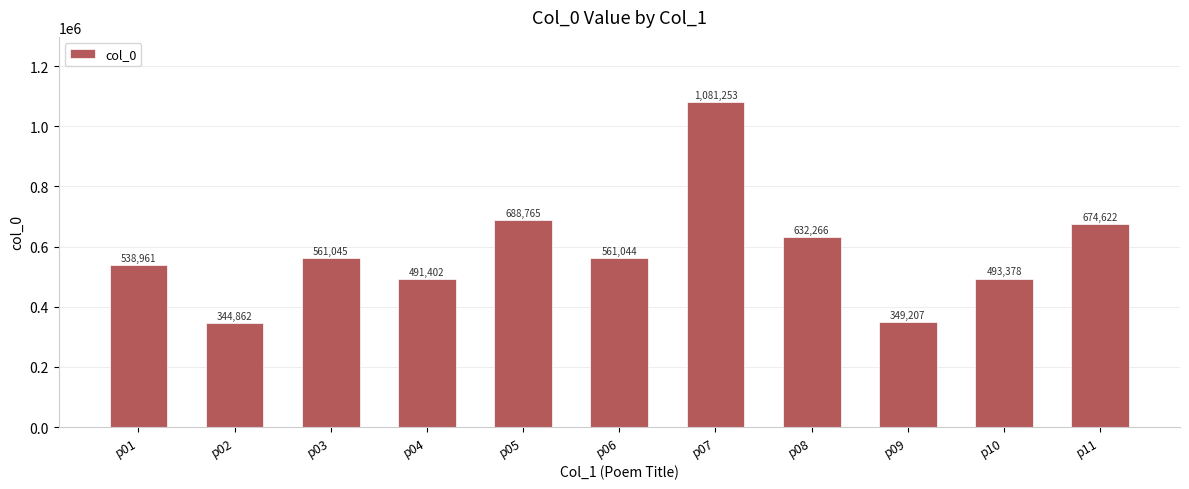

What is the value of the 3rd bar from the left?

561045